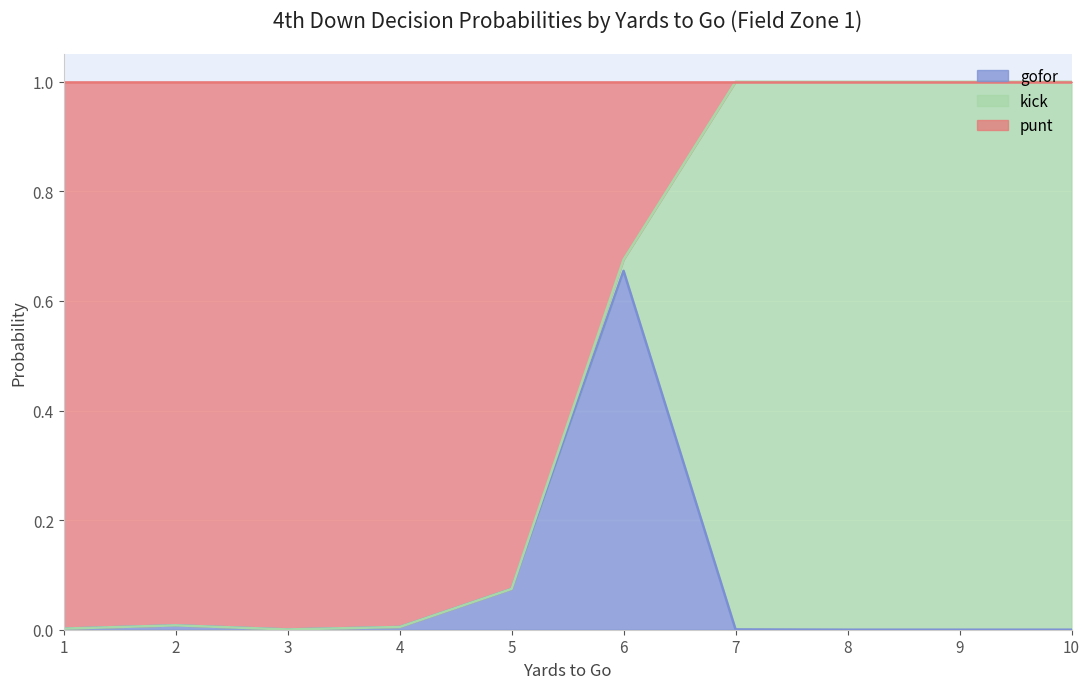

How many interior local valleys does the punt series have?

1